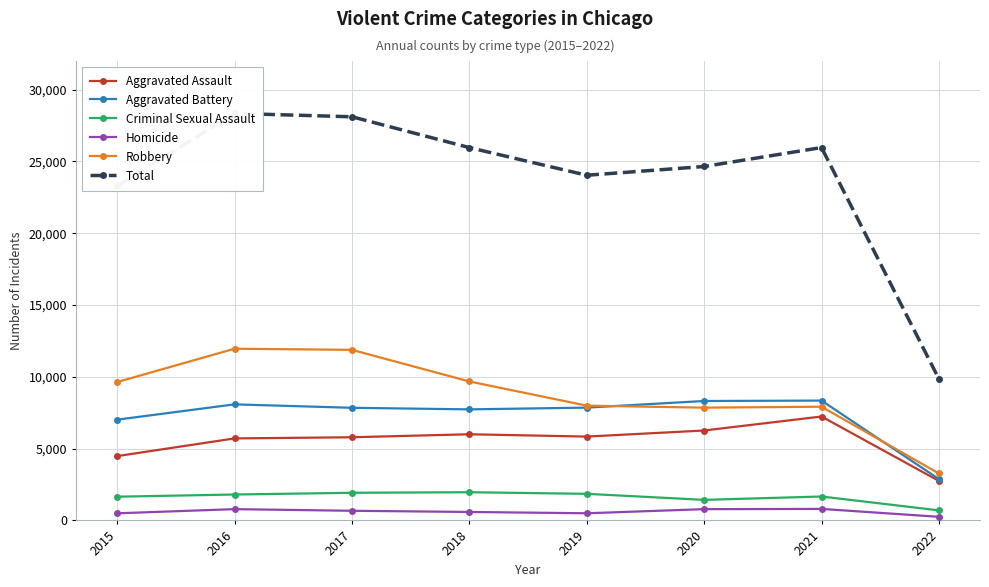

Reading right to left, transcribe all the data shown in this chart.

Aggravated Assault: 2022=2752	2021=7238	2020=6263	2019=5840	2018=6001	2017=5793	2016=5712	2015=4480
Aggravated Battery: 2022=2879	2021=8347	2020=8318	2019=7857	2018=7735	2017=7845	2016=8085	2015=7018
Criminal Sexual Assault: 2022=700	2021=1666	2020=1431	2019=1853	2018=1964	2017=1925	2016=1805	2015=1653
Homicide: 2022=252	2021=801	2020=785	2019=498	2018=589	2017=672	2016=786	2015=496
Robbery: 2022=3272	2021=7920	2020=7855	2019=7994	2018=9679	2017=11880	2016=11960	2015=9638
Total: 2022=9855	2021=25972	2020=24652	2019=24042	2018=25968	2017=28115	2016=28348	2015=23285